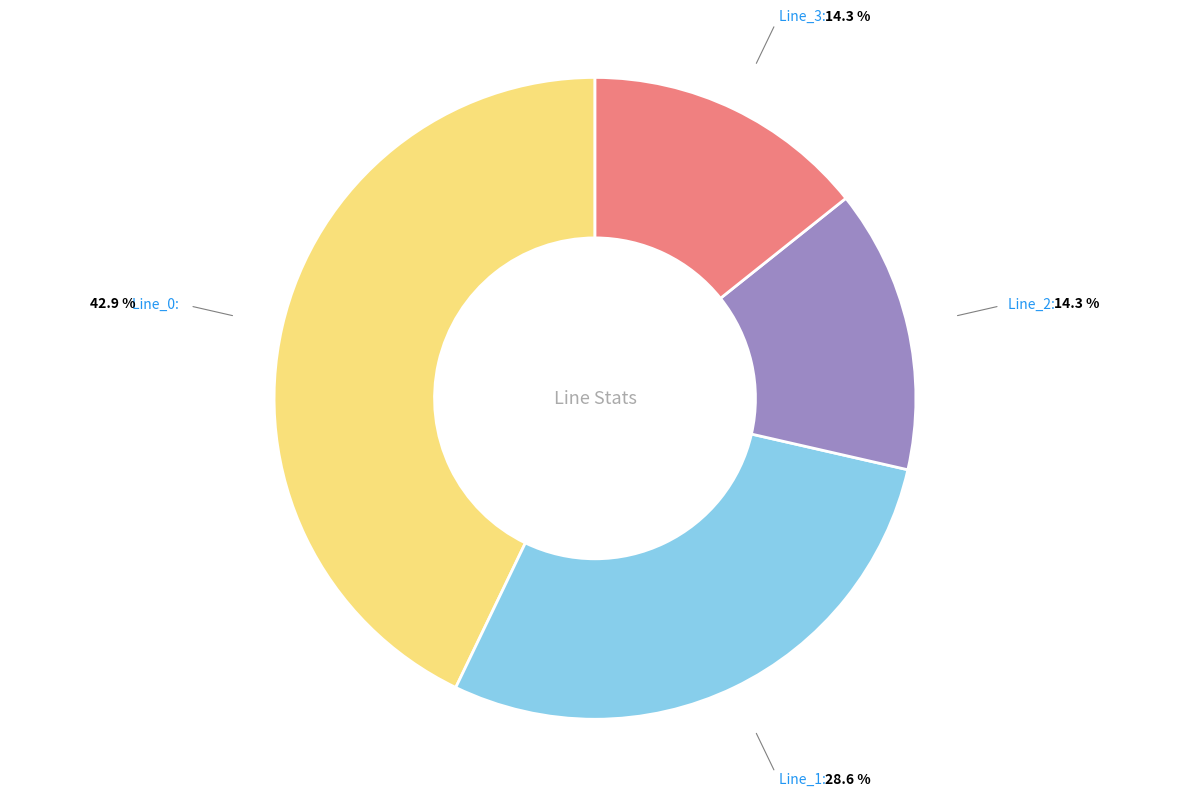

Is there a majority slice in this chart?

No